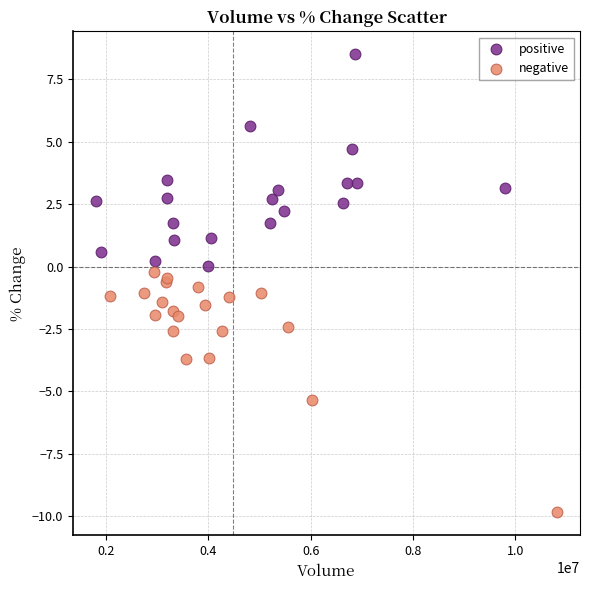

Which series has the widest spread of Y values?

negative